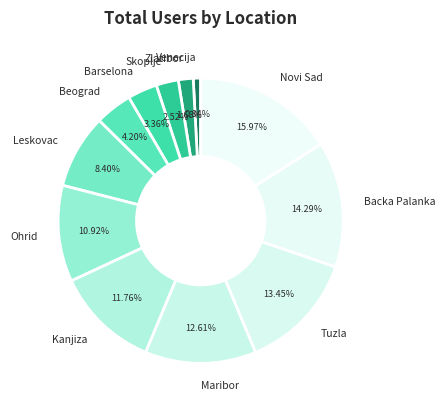

What is the ratio of the value at Novi Sad to the value at Tuzla?

1.2